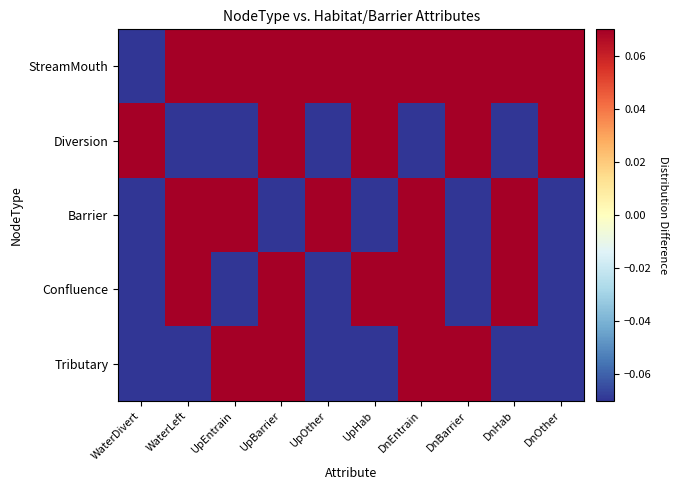

What is the difference between the highest and lowest values at DnOther?

1.0